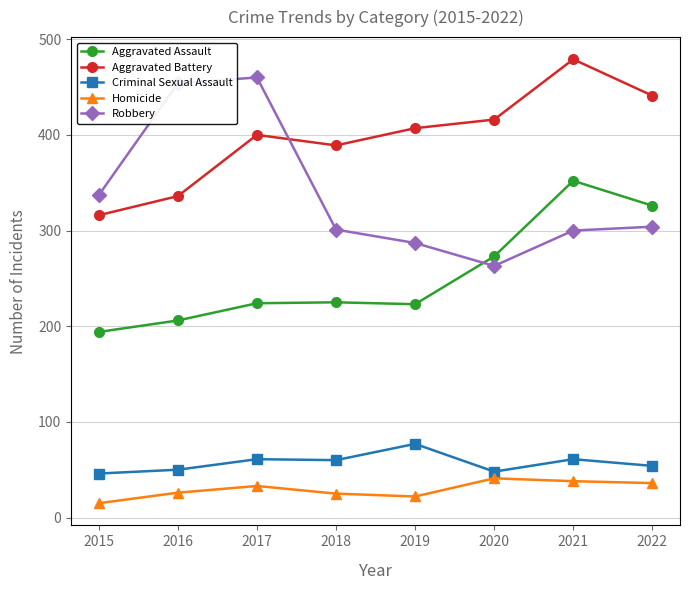

Does the chart have visible grid lines?

Yes